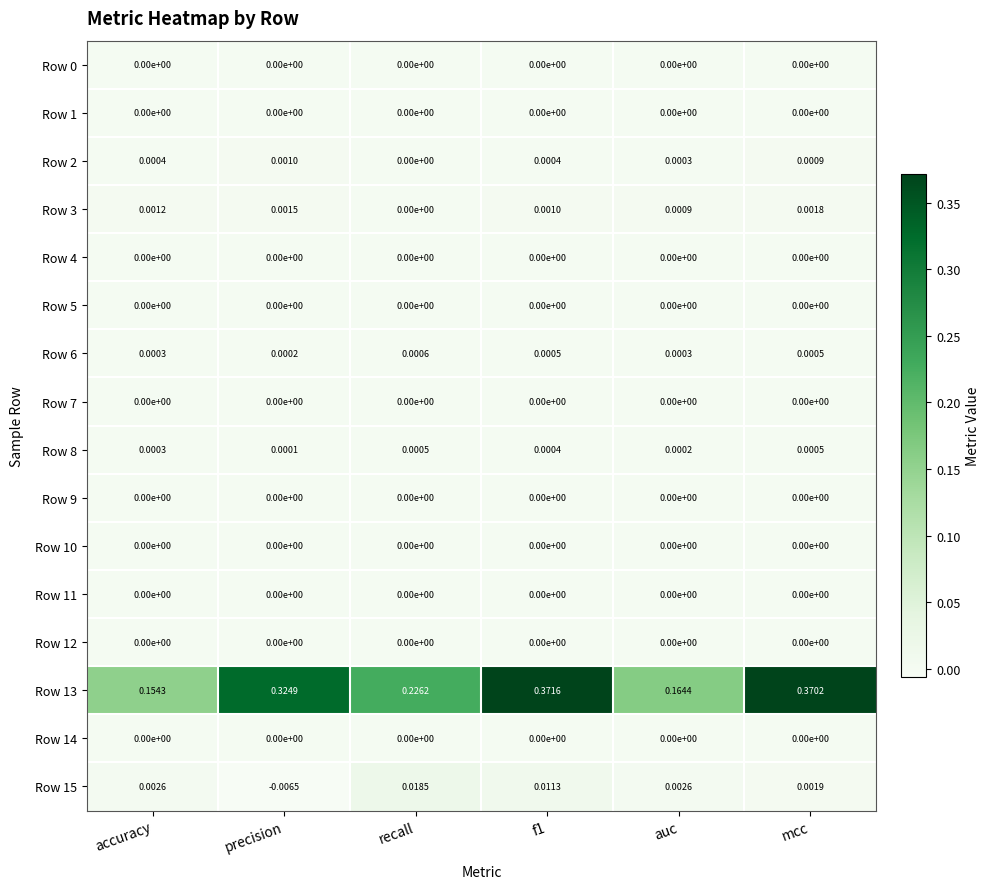

Is the value of Row 15 at recall greater than the value of Row 3 at accuracy?

Yes